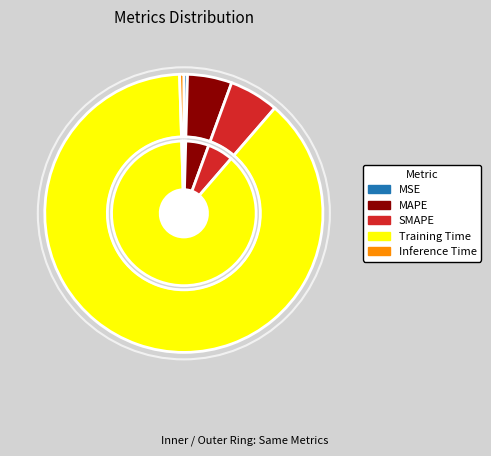

How many segments does this pie chart have?

5